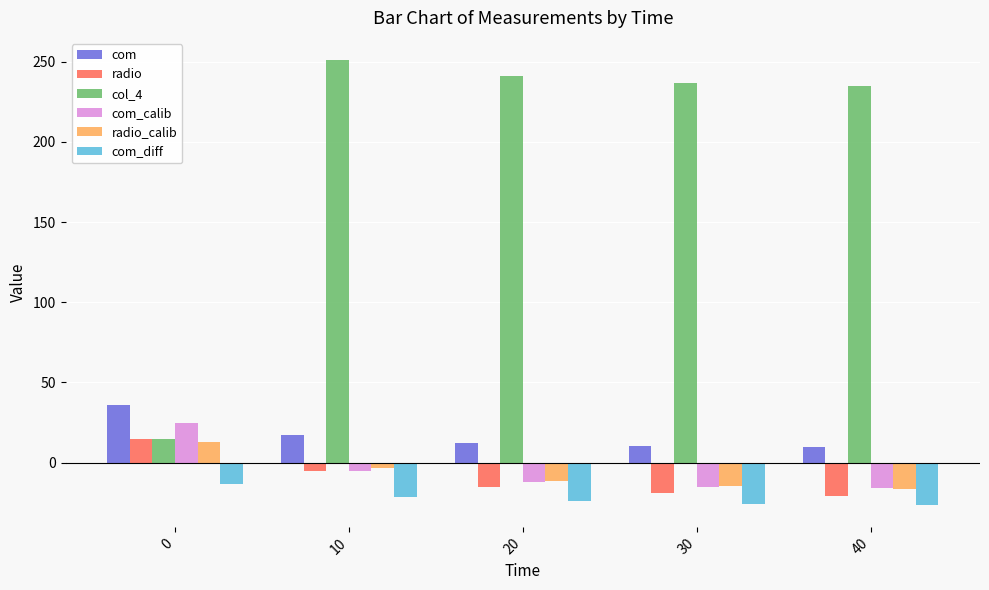

At which category does the chart reach its peak across all series?

10